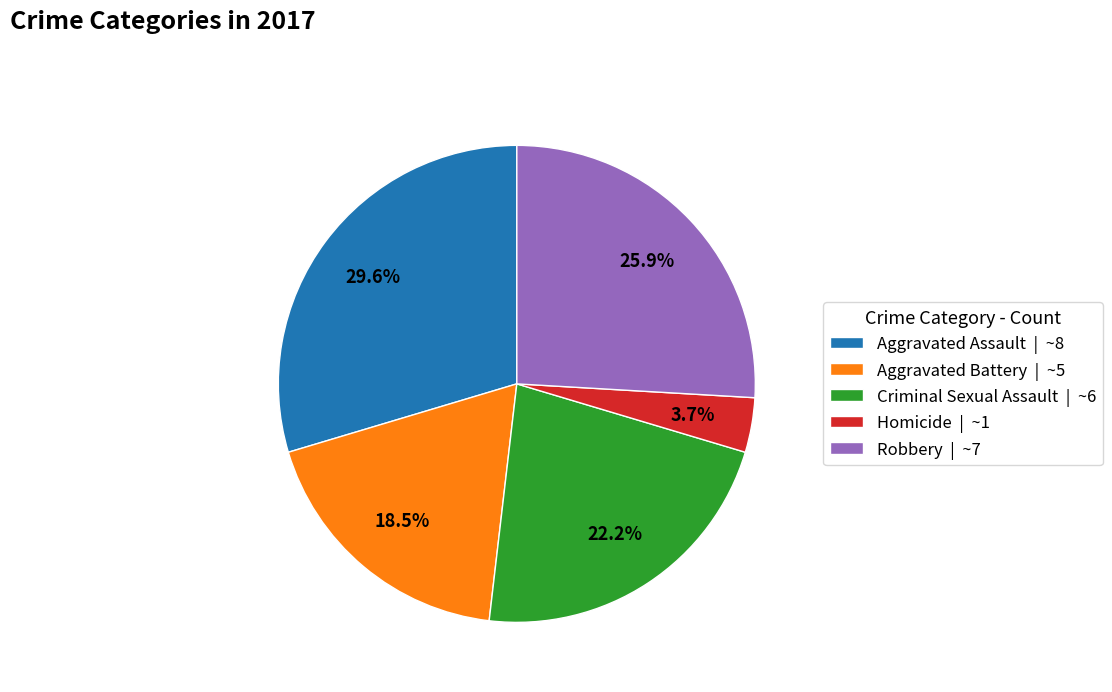

Approximately how many times larger is the value at Homicide compared to Aggravated Assault?

0.1